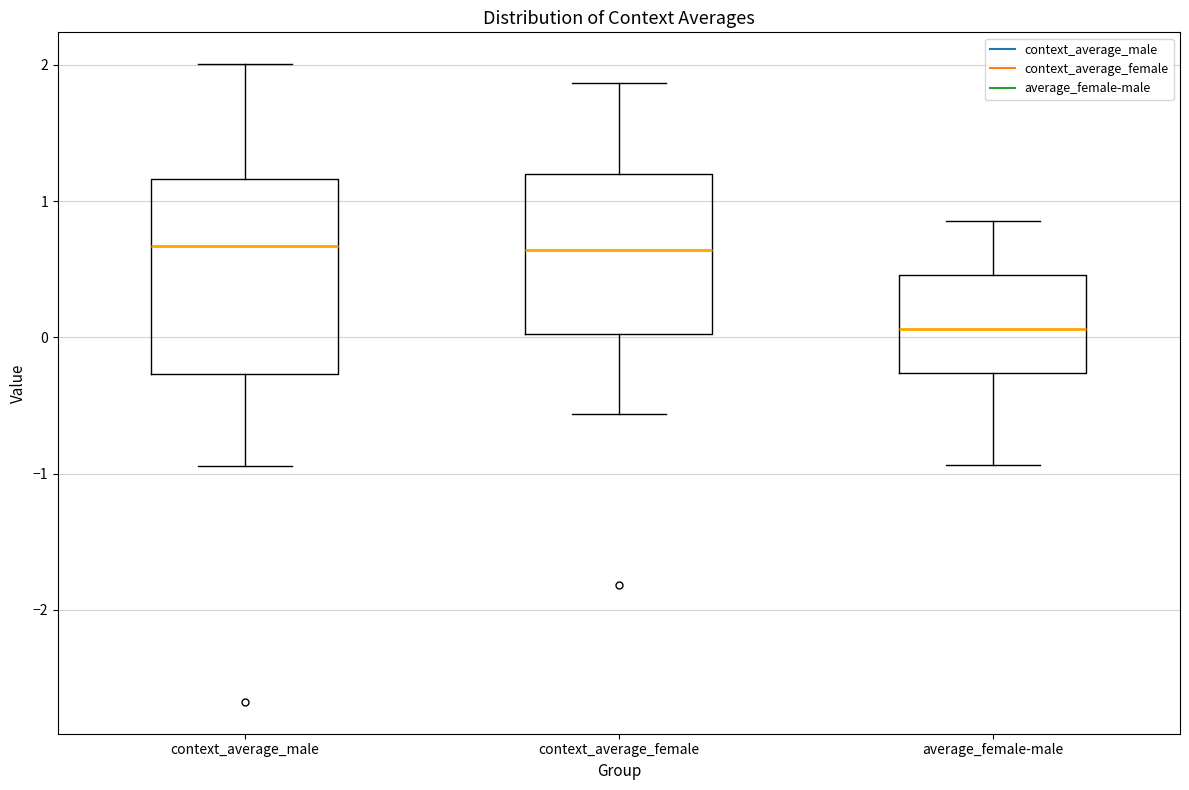

Where does the median line of the box for context_average_female sit on the y-axis? The values are not printed on the chart, so give them approximately, as read against the axis.

0.6